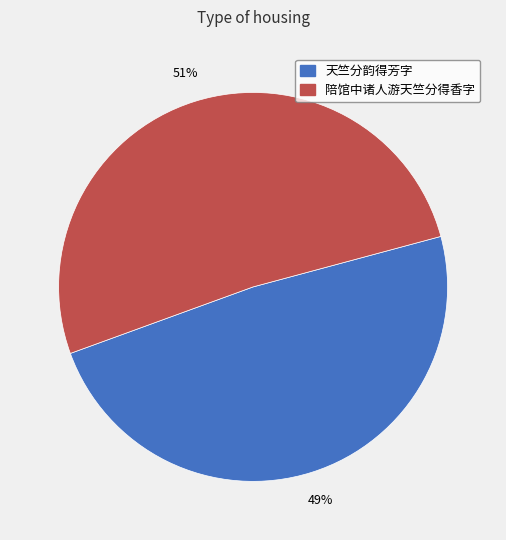

To the nearest percent, what is the combined percentage of 陪馆中诸人游天竺分得香字 and 天竺分韵得芳字?

100%